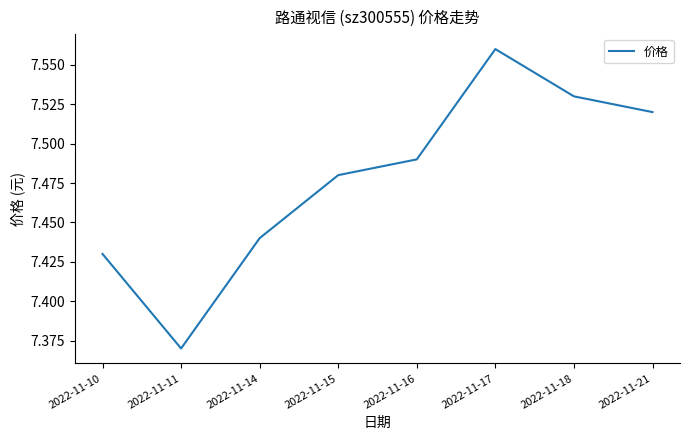

Which category has the highest value across all series?

2022-11-17